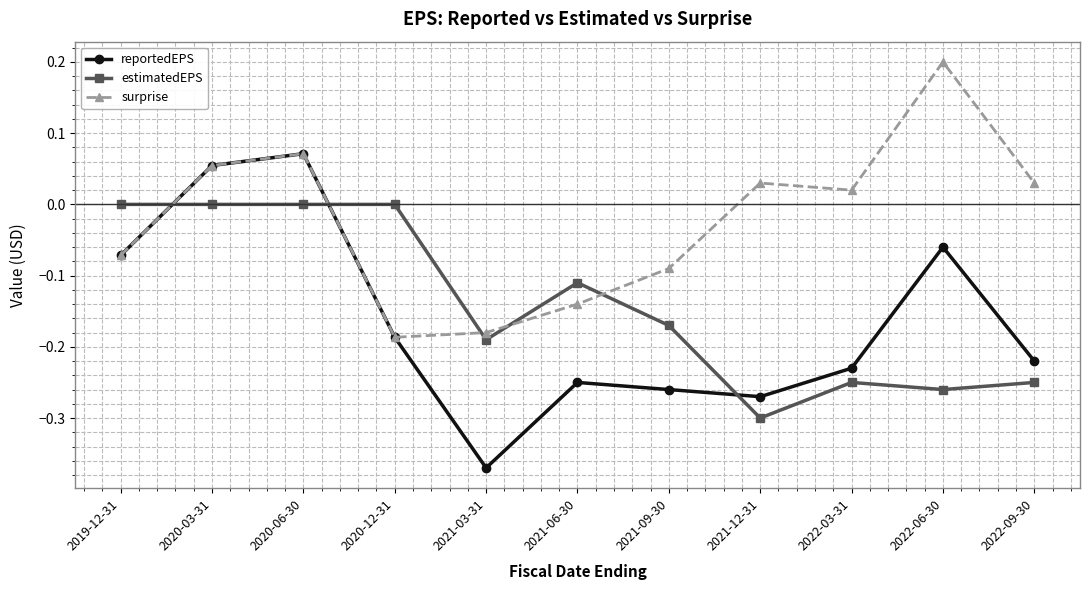

The estimatedEPS series shows -0.2 at 2020-12-31. True or false?

False